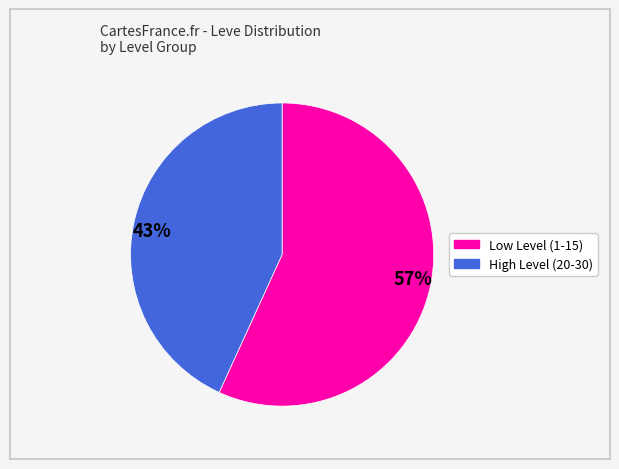

To the nearest percent, what portion does High Level (20-30) represent?

43%